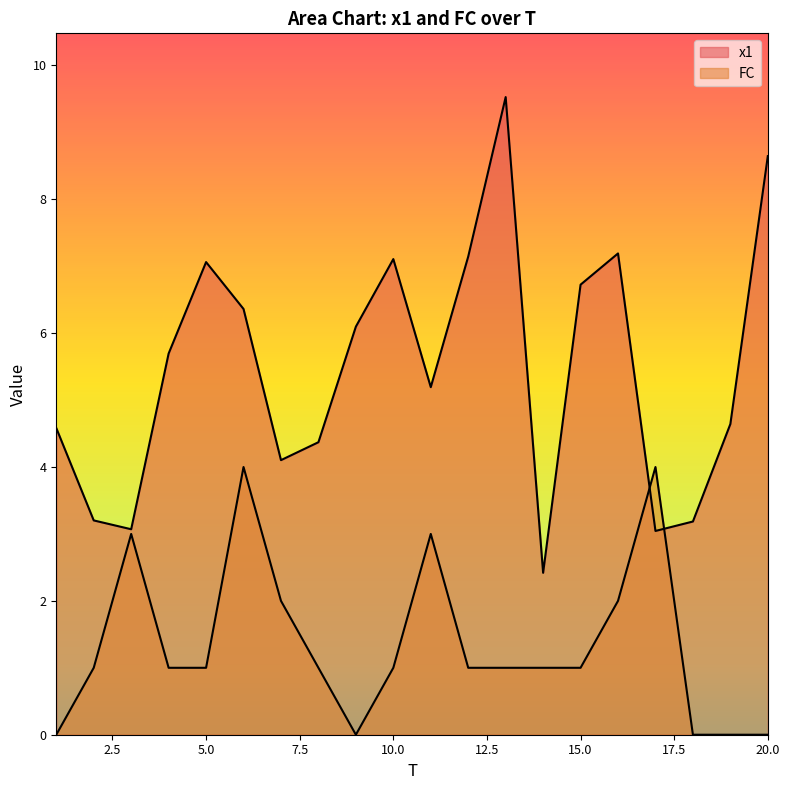

What is the sum of all FC values?

27.0